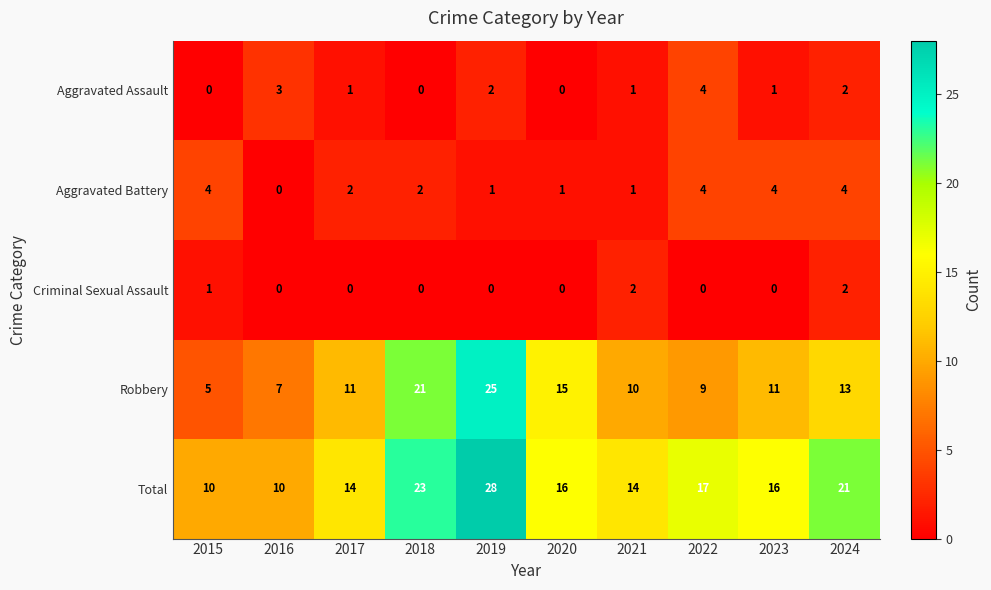

Is it true that Aggravated Battery equals 2 at 2023?

False